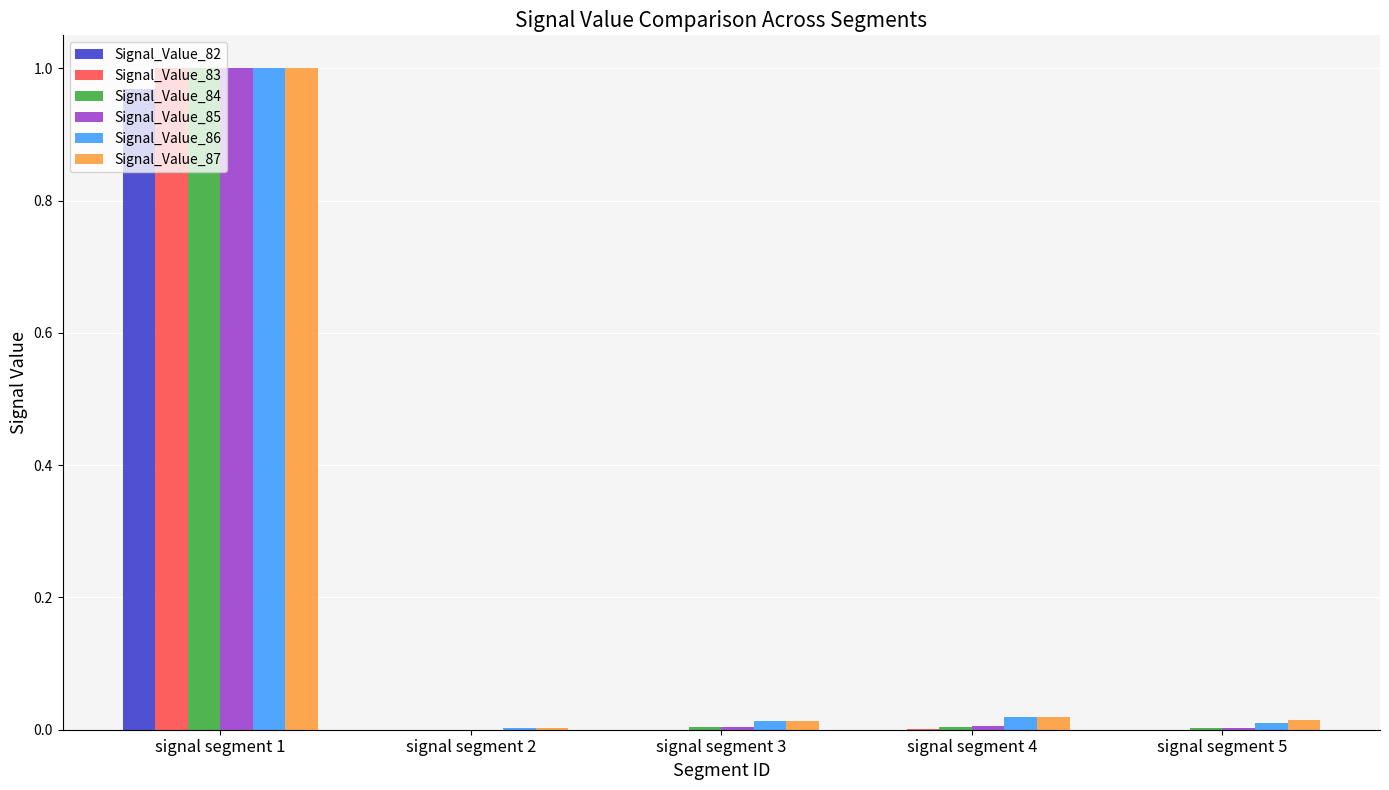

At which label does Signal_Value_87 reach its peak?

signal segment 1